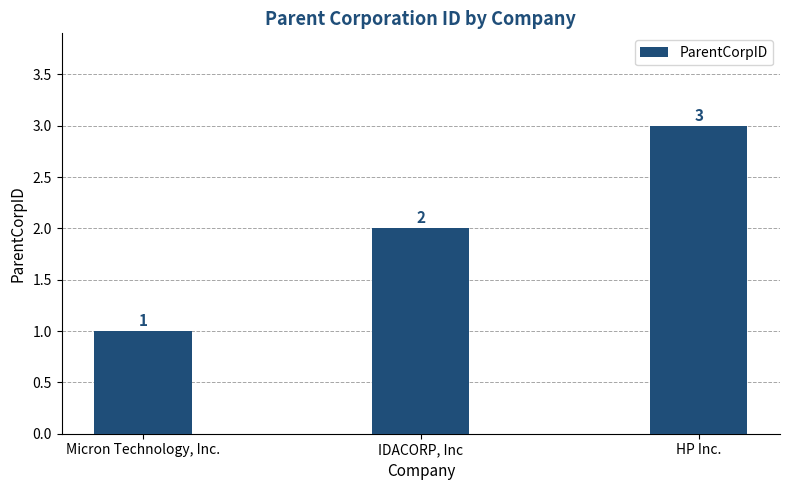

Does the chart contain stacked bars?

No